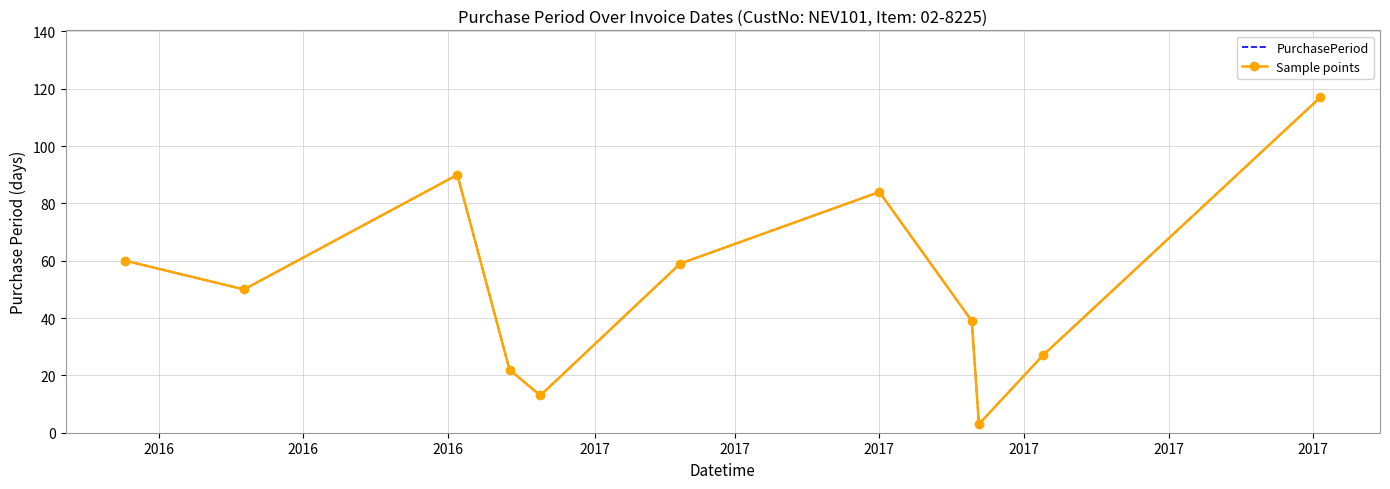

What are all the series names shown in the legend?

PurchasePeriod, Sample points